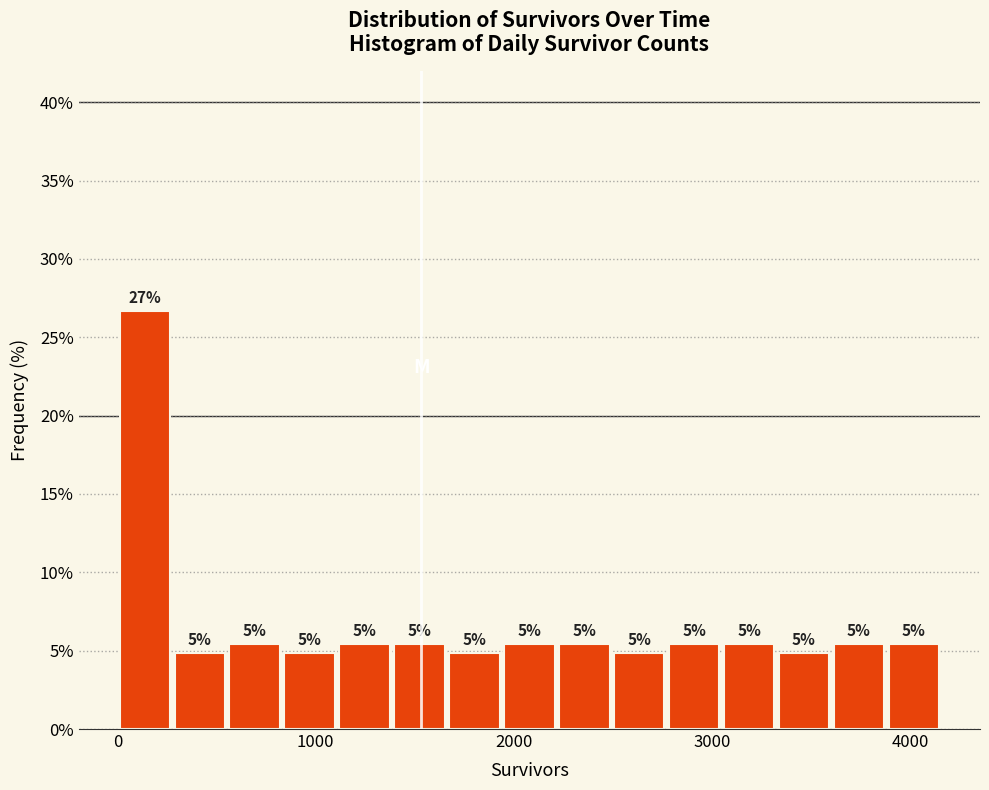

Around what value on the x-axis is the tallest bar? Give the approximate position of its centre, as read against the axis.

100